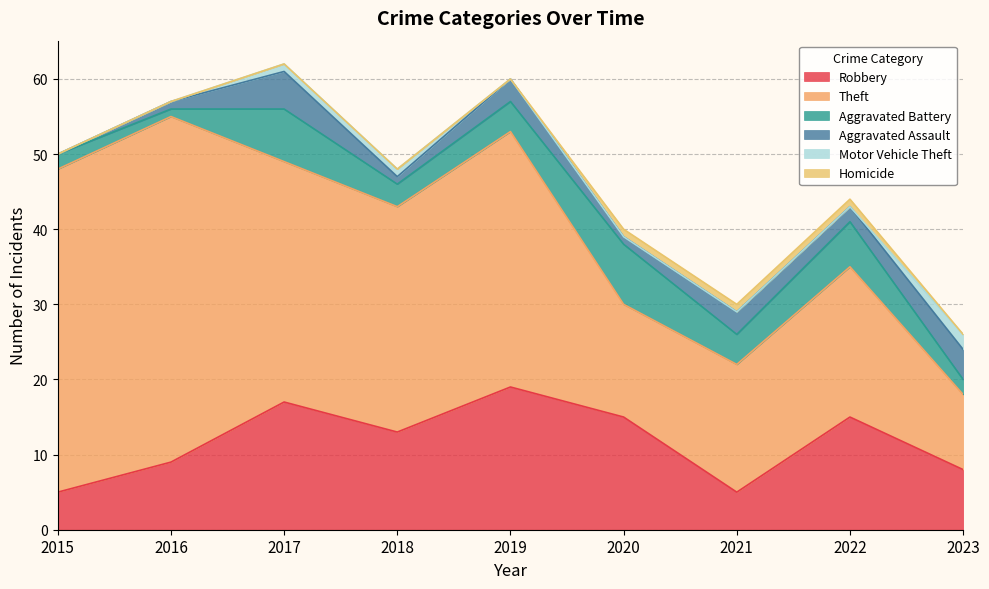

True or false: Robbery has more than 1 interior local peaks.

True